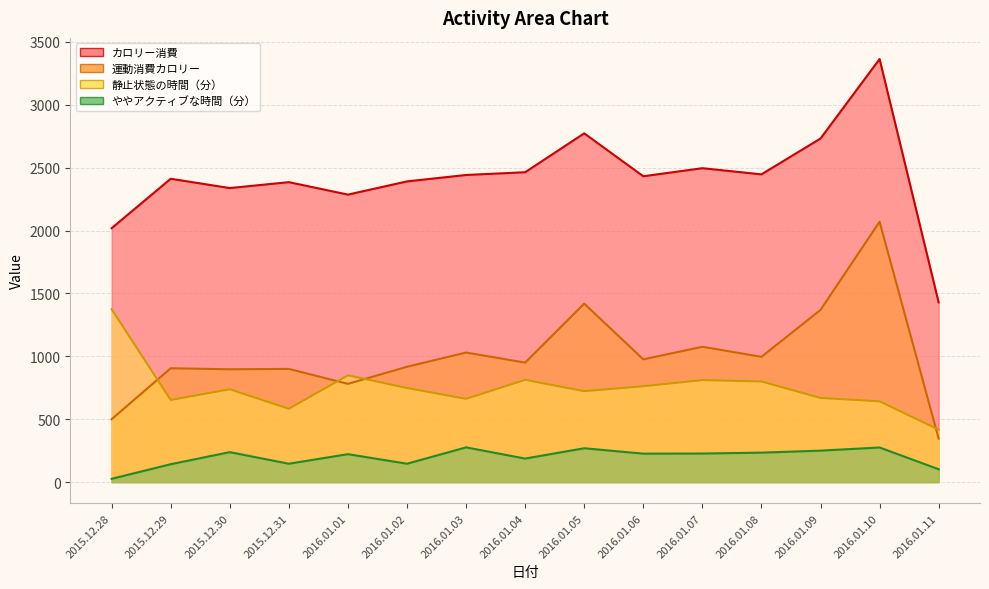

Reading right to left, transcribe all the data shown in this chart.

カロリー消費: 2016.01.11=1429	2016.01.10=3364	2016.01.09=2732	2016.01.08=2447	2016.01.07=2496	2016.01.06=2432	2016.01.05=2773	2016.01.04=2464	2016.01.03=2442	2016.01.02=2391	2016.01.01=2286	2015.12.31=2385	2015.12.30=2338	2015.12.29=2412	2015.12.28=2019
運動消費カロリー: 2016.01.11=346	2016.01.10=2070	2016.01.09=1369	2016.01.08=996	2016.01.07=1076	2016.01.06=976	2016.01.05=1419	2016.01.04=950	2016.01.03=1030	2016.01.02=917	2016.01.01=781	2015.12.31=900	2015.12.30=897	2015.12.29=905	2015.12.28=500
静止状態の時間（分）: 2016.01.11=417	2016.01.10=642	2016.01.09=669	2016.01.08=800	2016.01.07=811	2016.01.06=762	2016.01.05=723	2016.01.04=813	2016.01.03=662	2016.01.02=748	2016.01.01=849	2015.12.31=583	2015.12.30=738	2015.12.29=653	2015.12.28=1375
ややアクティブな時間（分）: 2016.01.11=102	2016.01.10=275	2016.01.09=250	2016.01.08=234	2016.01.07=227	2016.01.06=226	2016.01.05=269	2016.01.04=187	2016.01.03=276	2016.01.02=146	2016.01.01=222	2015.12.31=146	2015.12.30=238	2015.12.29=142	2015.12.28=26